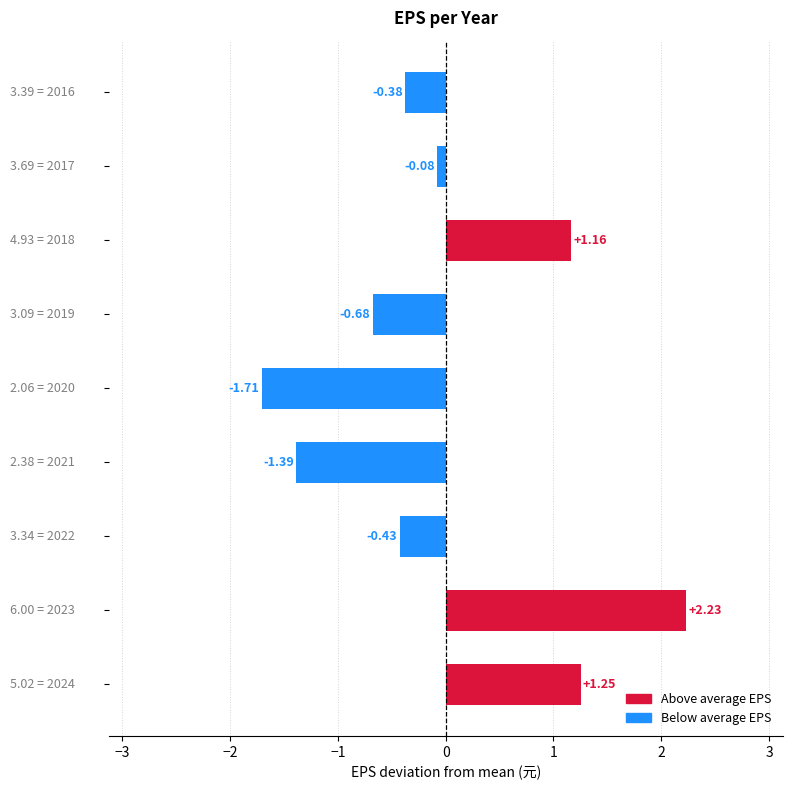

What is the difference between the maximum and minimum values?

3.9